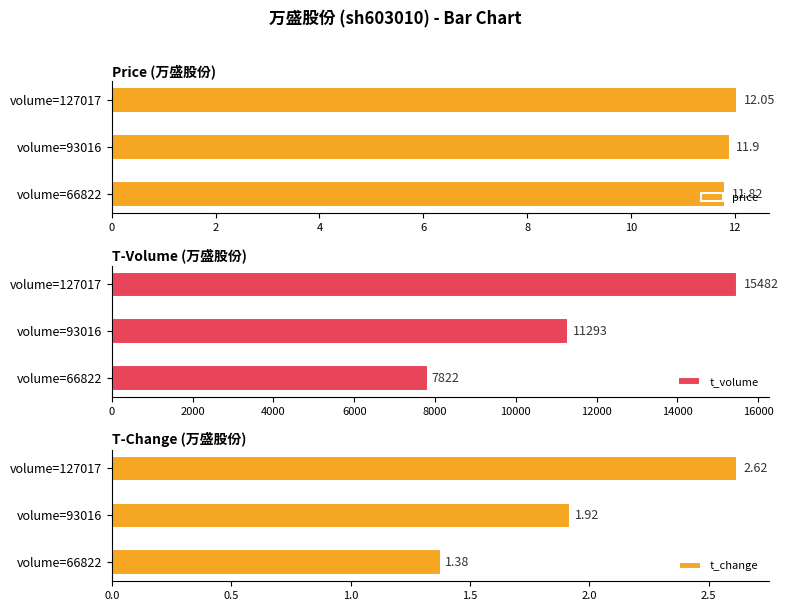

What is the sum of all price values?

35.8